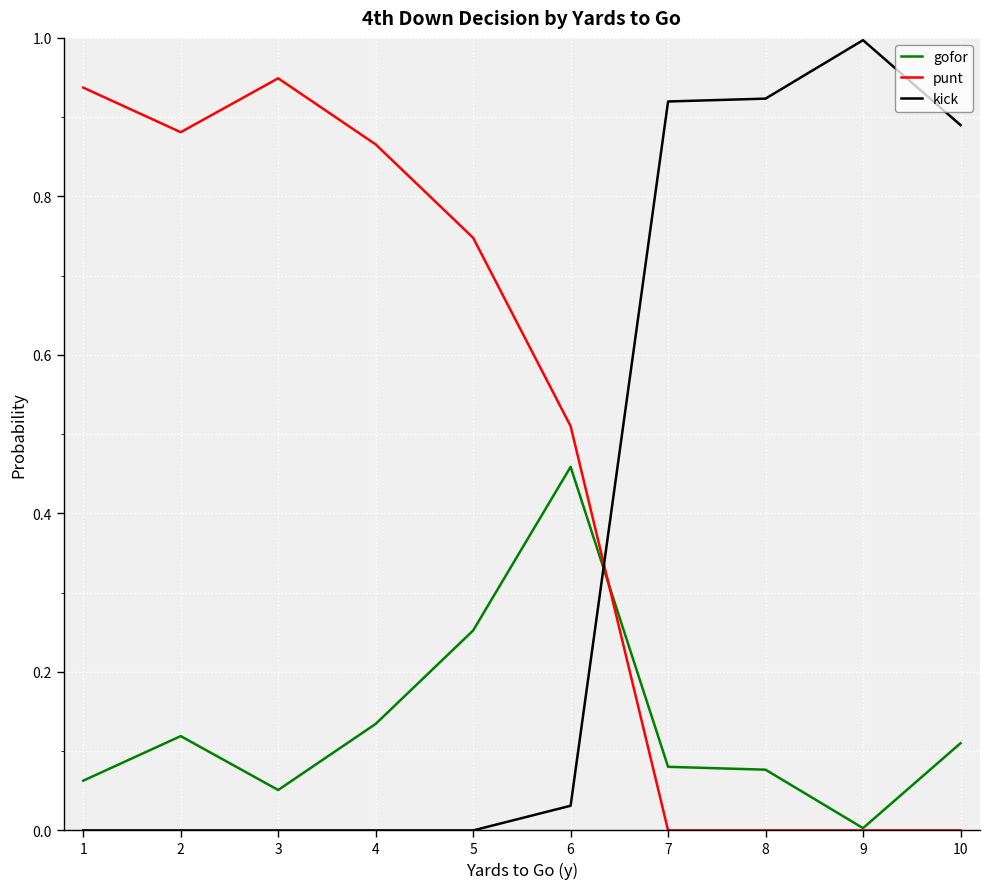

At 1, list the series in order from smallest to largest.

kick, gofor, punt